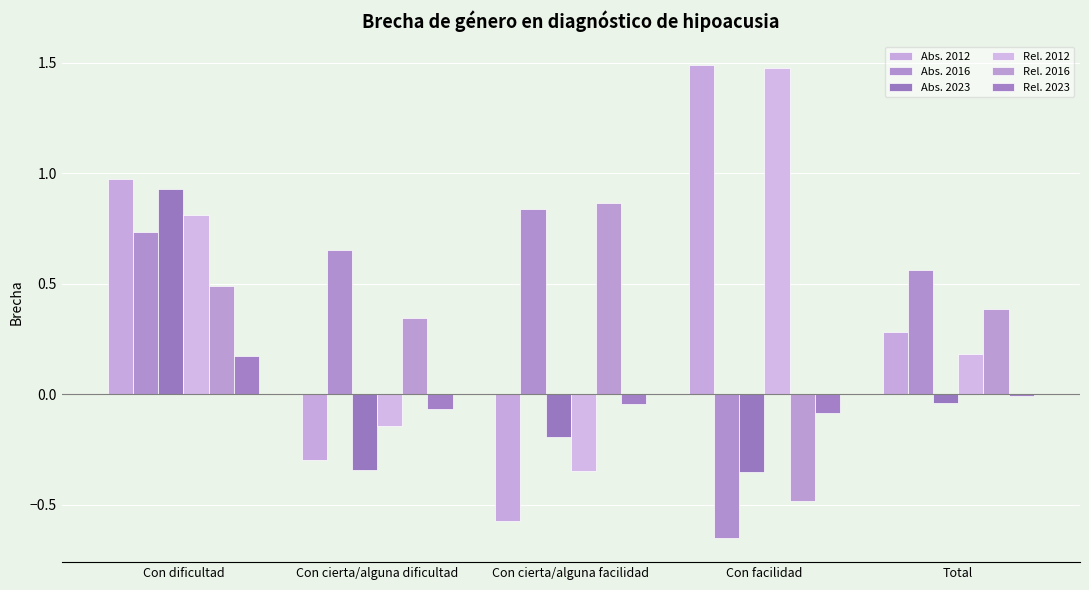

How many series are shown in this chart?

6